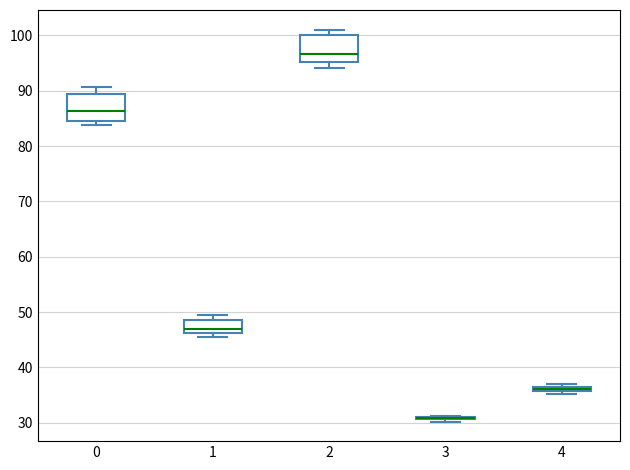

Where is the upper edge of the box at x = 1 on the y-axis? The values are not printed on the chart, so give them approximately, as read against the axis.

49